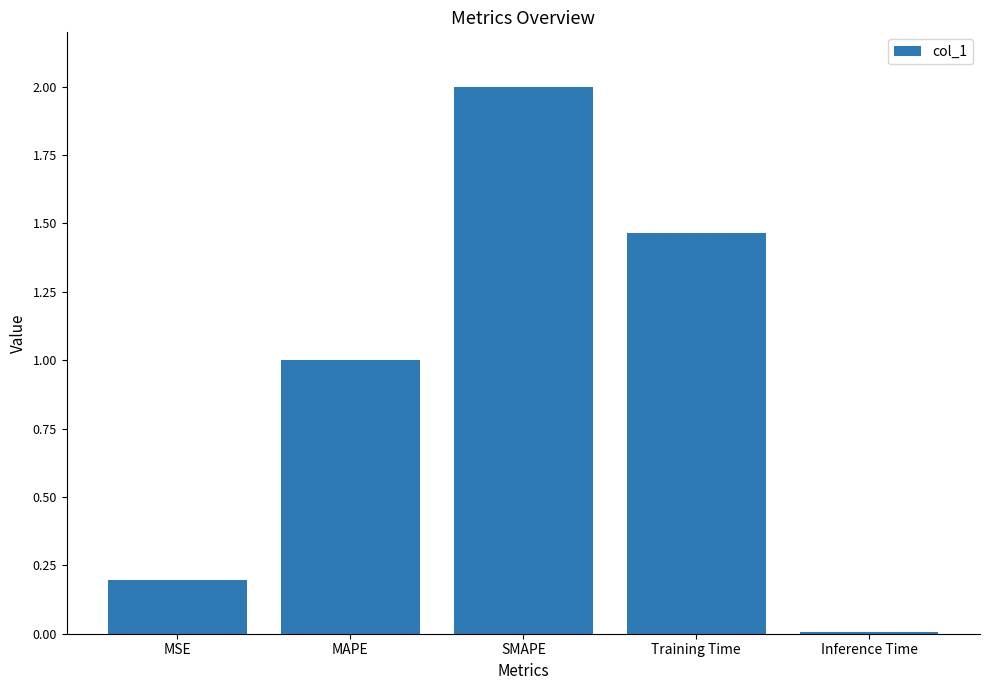

What is the difference between the values at MSE and Training Time?

1.3